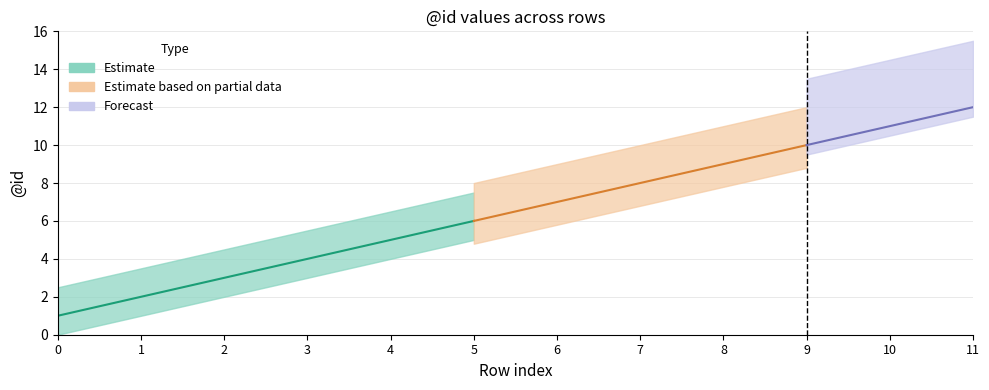

How many data points in Estimate are less than 7?

6